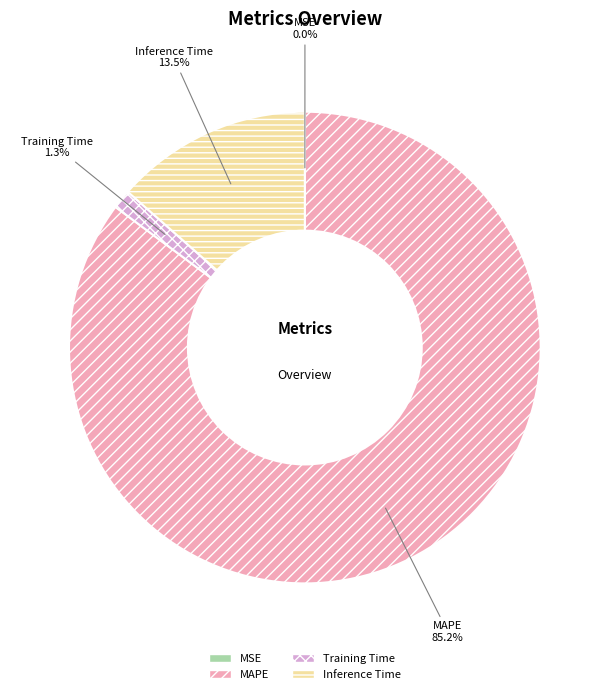

What portion of the pie excludes Training Time?

98.7%